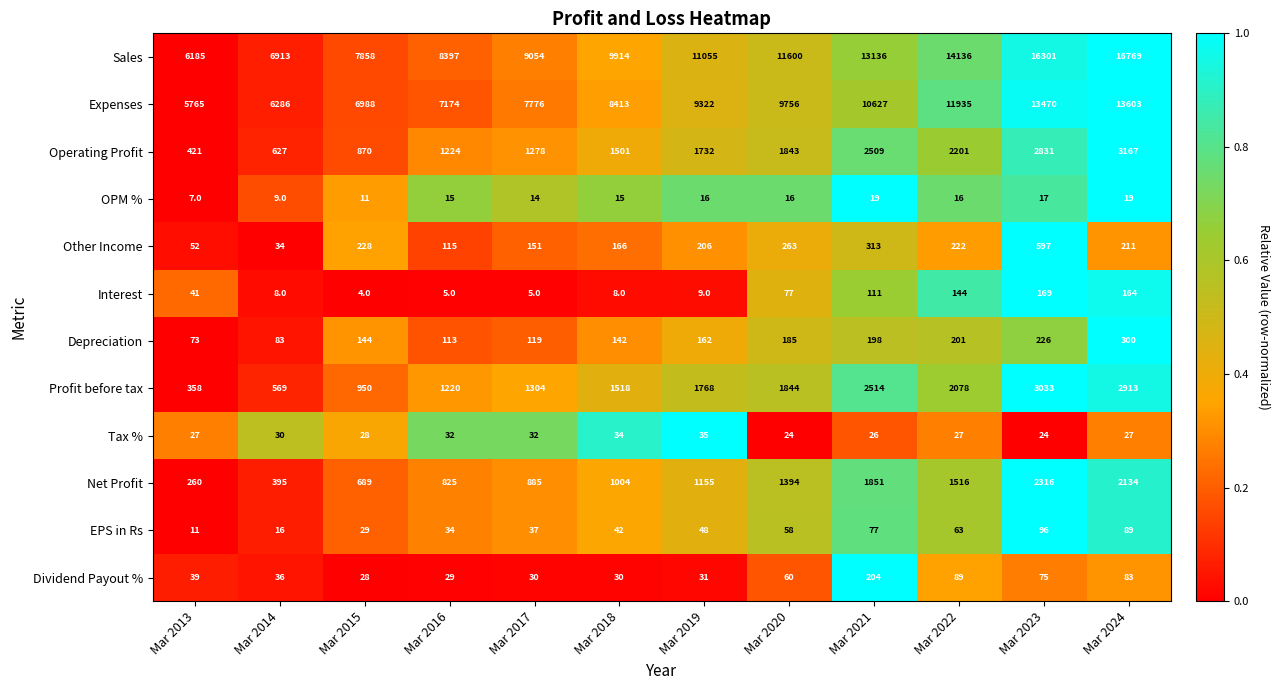

At which label does Net Profit reach its minimum?

Mar 2013